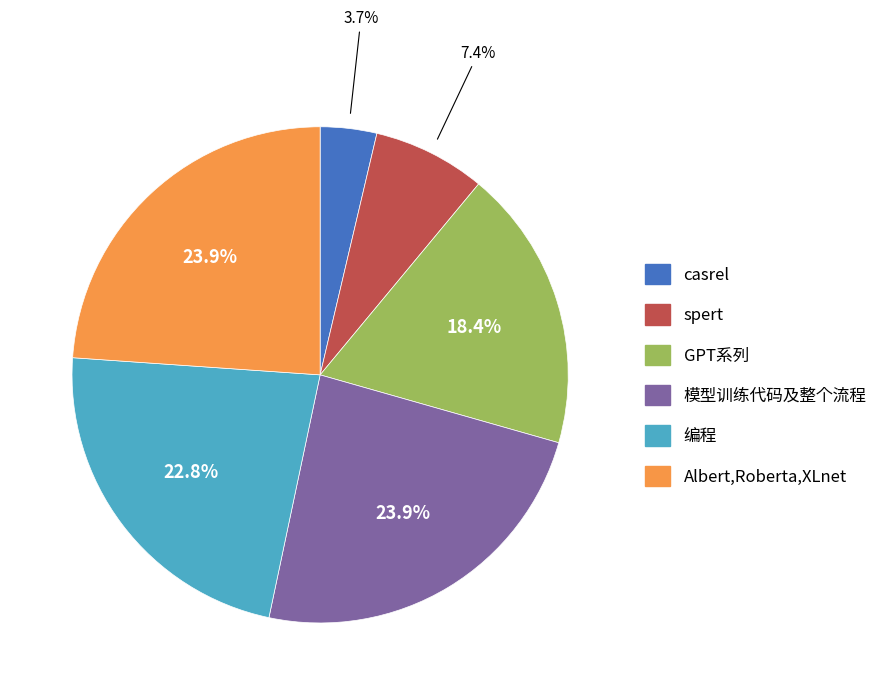

Which has a higher value, casrel or Albert,Roberta,XLnet?

Albert,Roberta,XLnet